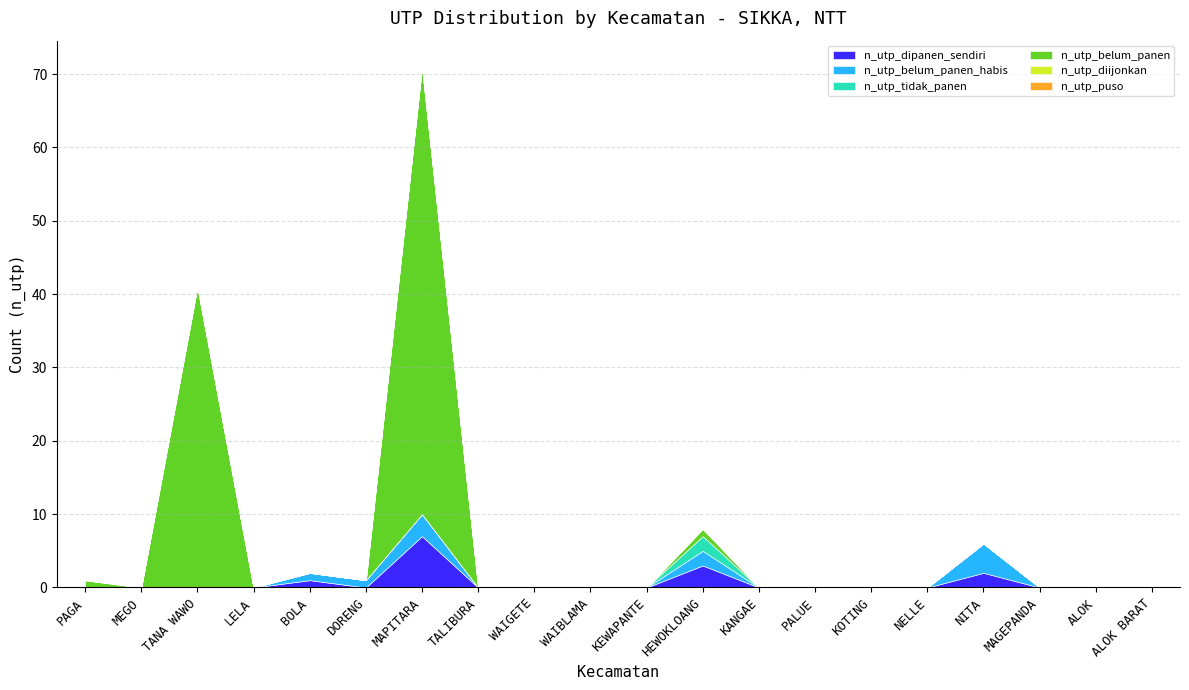

Does the chart display data point markers on the line(s)?

No